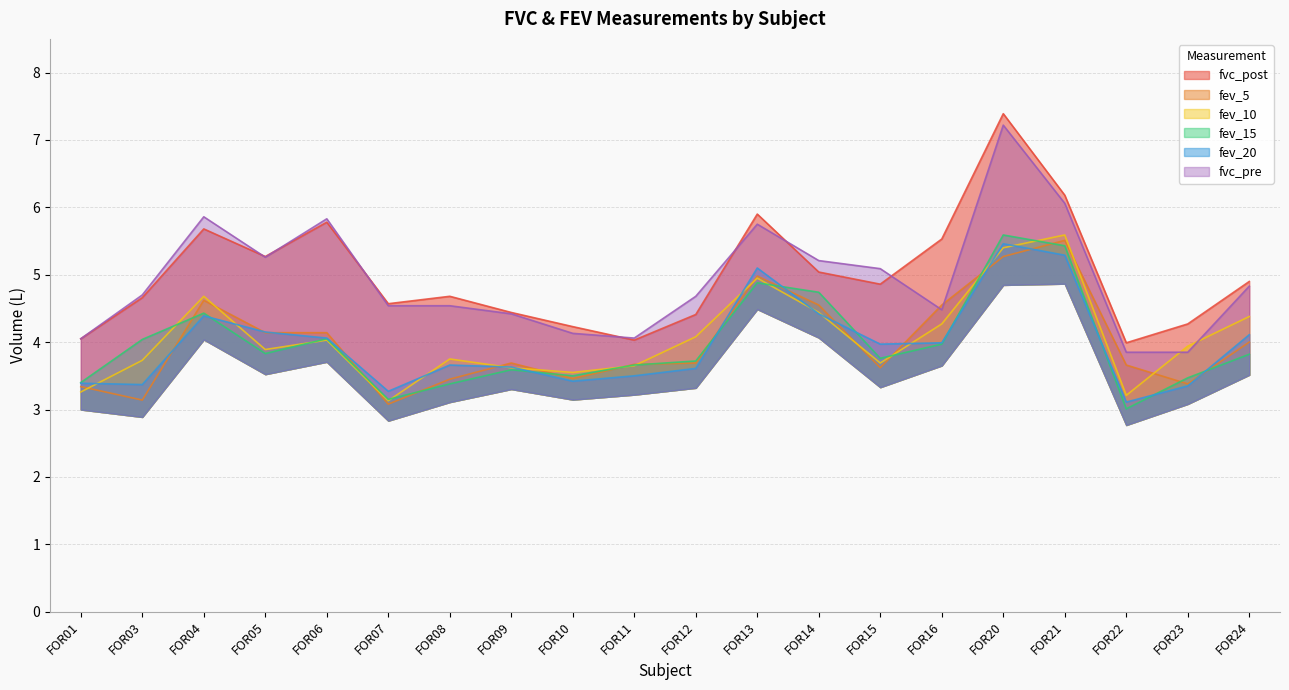

What are all the series names shown in the legend?

fvc_post, fev_5, fev_10, fev_15, fev_20, fvc_pre